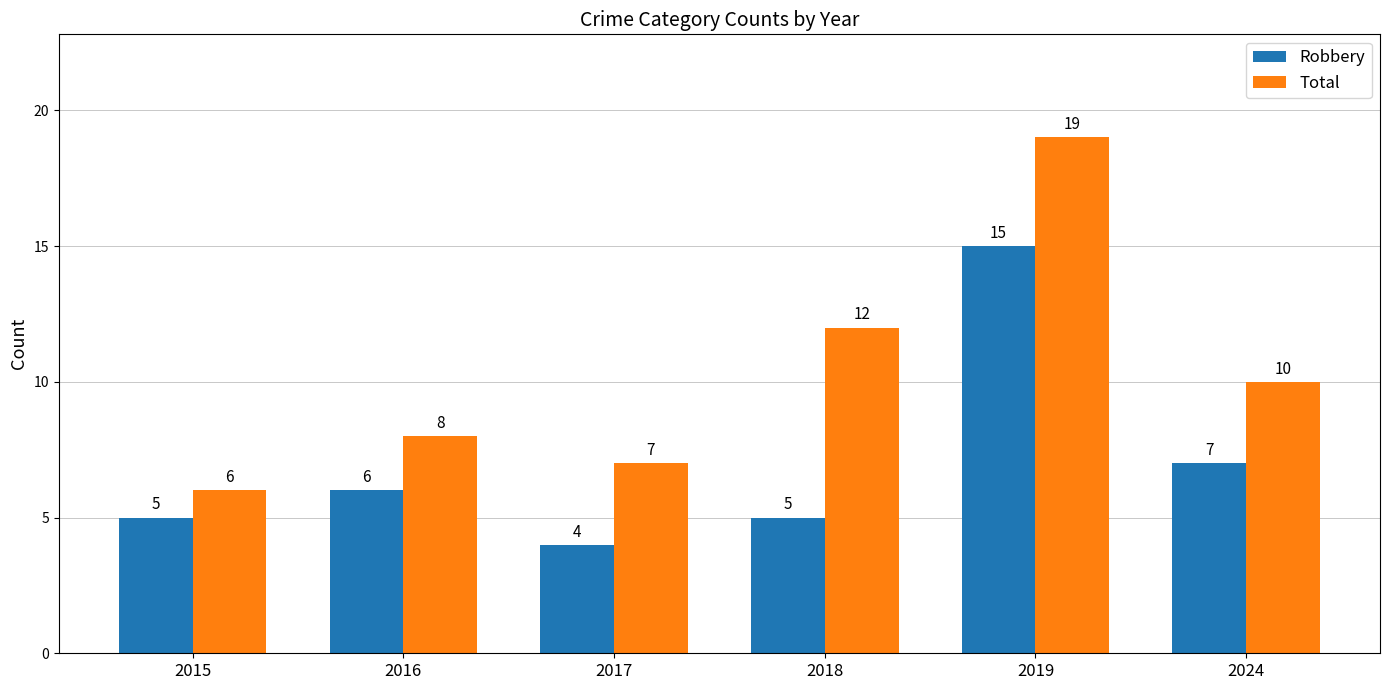

Where is Robbery nearest to the value 9?

2024